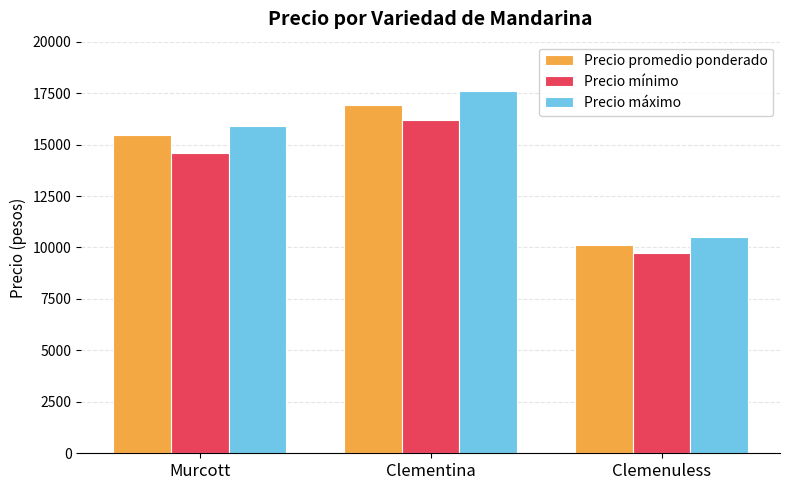

Is the value of Precio mínimo at Clementina greater than the value of Precio máximo at Clemenuless?

Yes